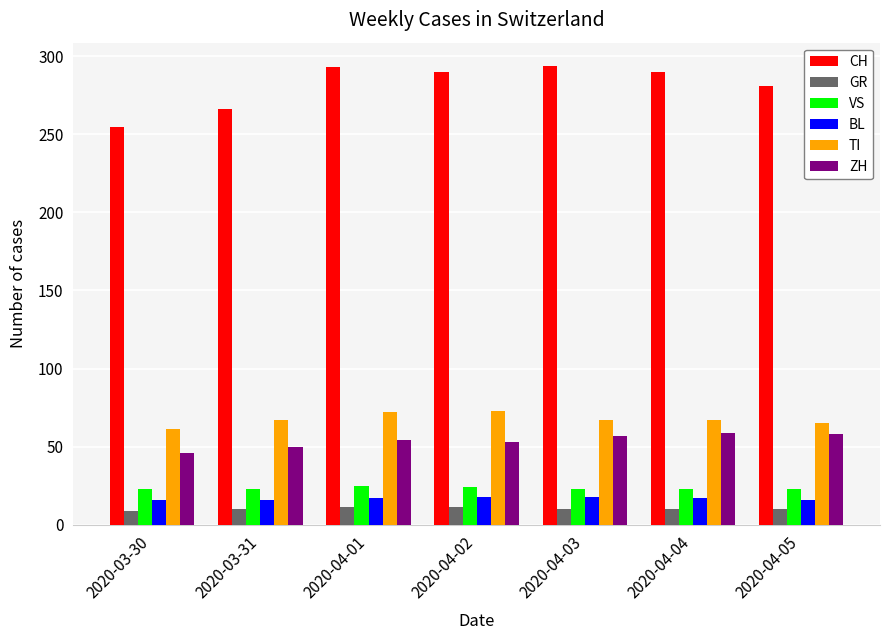

Between 2020-03-31 and 2020-04-04, which series saw the biggest shift?

CH